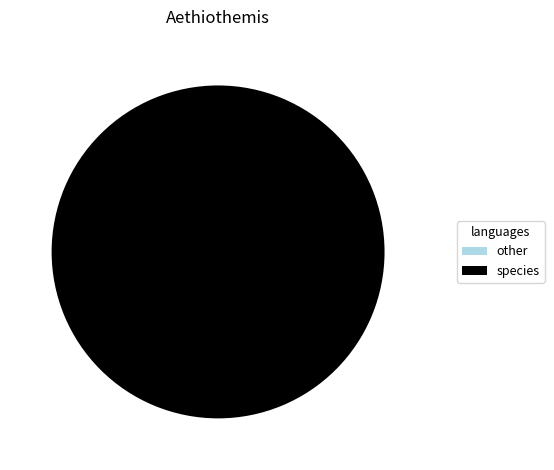

To the nearest percent, what is the combined percentage of Aethiothemis est un genre d insectes de and Aethiothemis basilewskyi Fraser, 1954?

100%